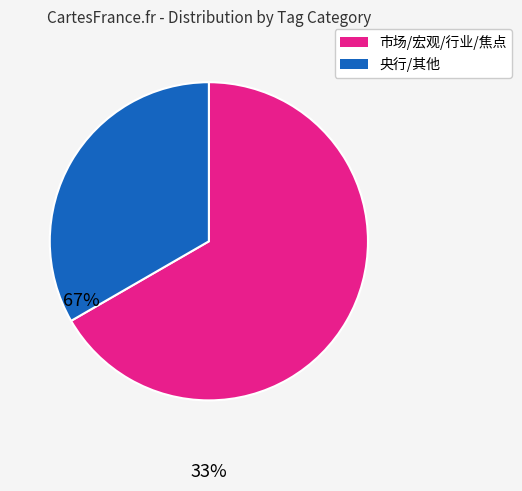

Does any single category account for the majority?

Yes